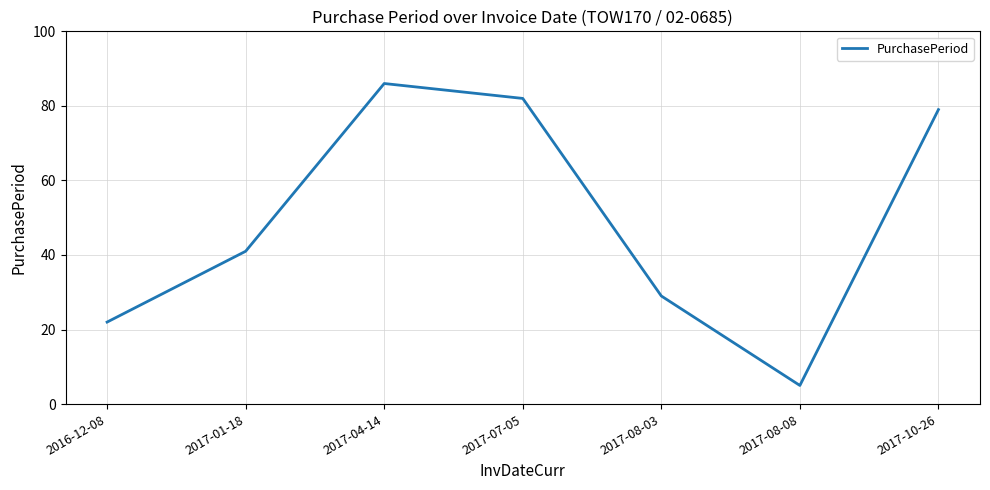

How many lines are shown in the chart?

1